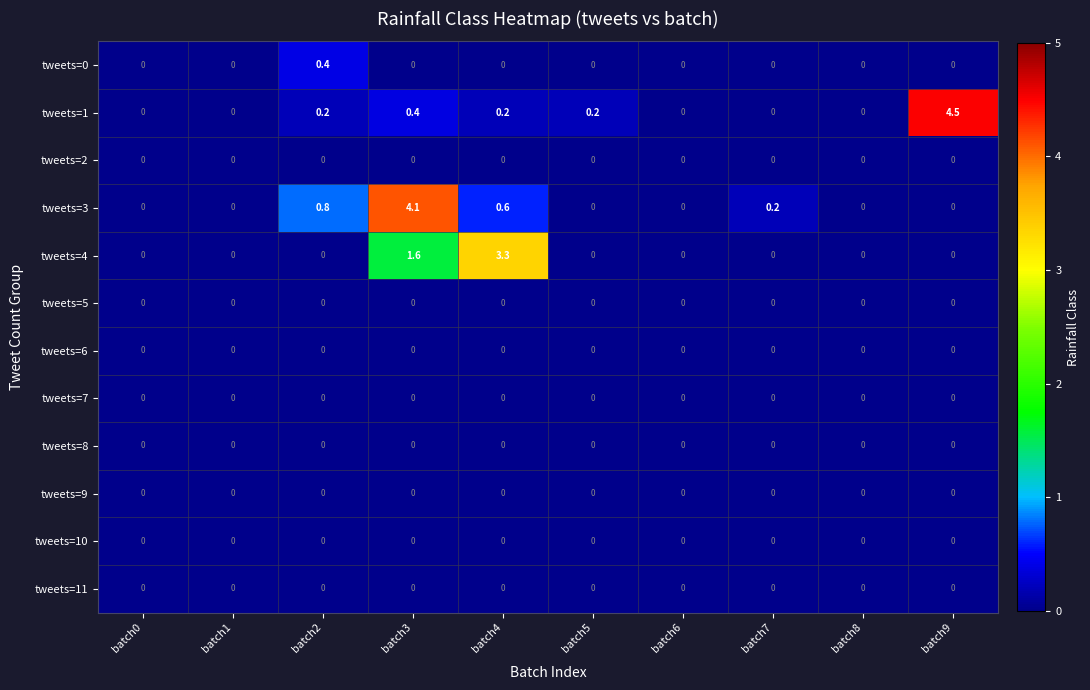

The value of tweets=2 at batch2 is 0.0. True or false?

True